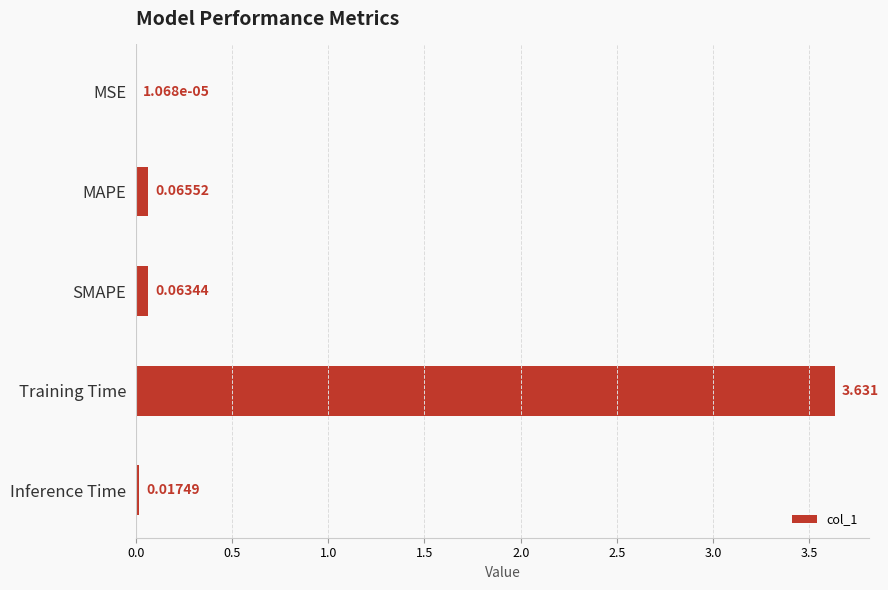

Which category has the highest value across all series?

Training Time